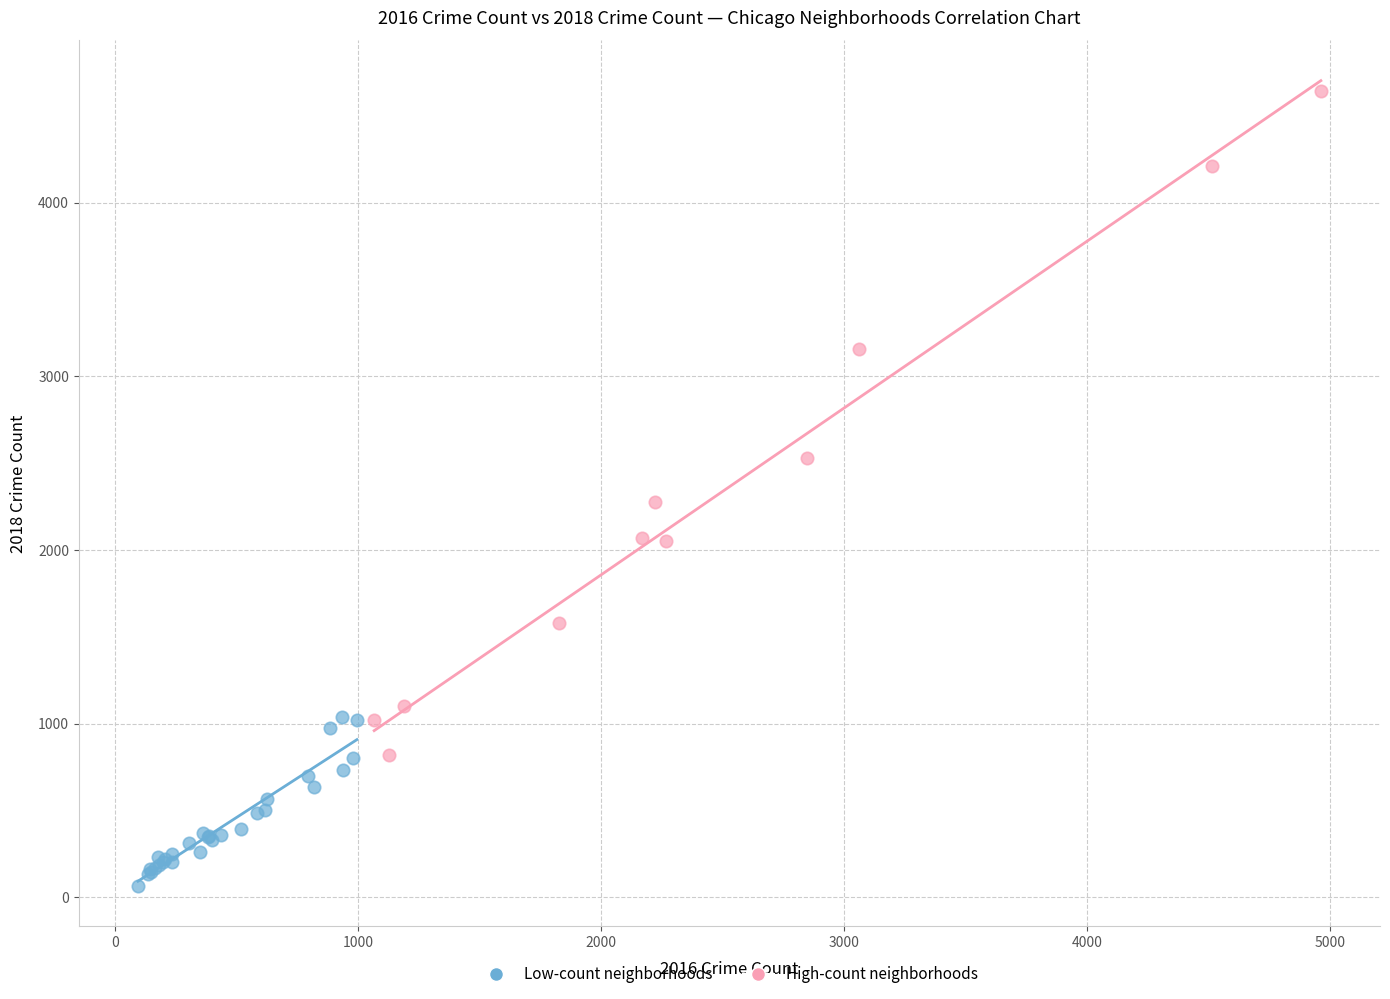

Which series has the widest spread of Y values?

High-count neighborhoods